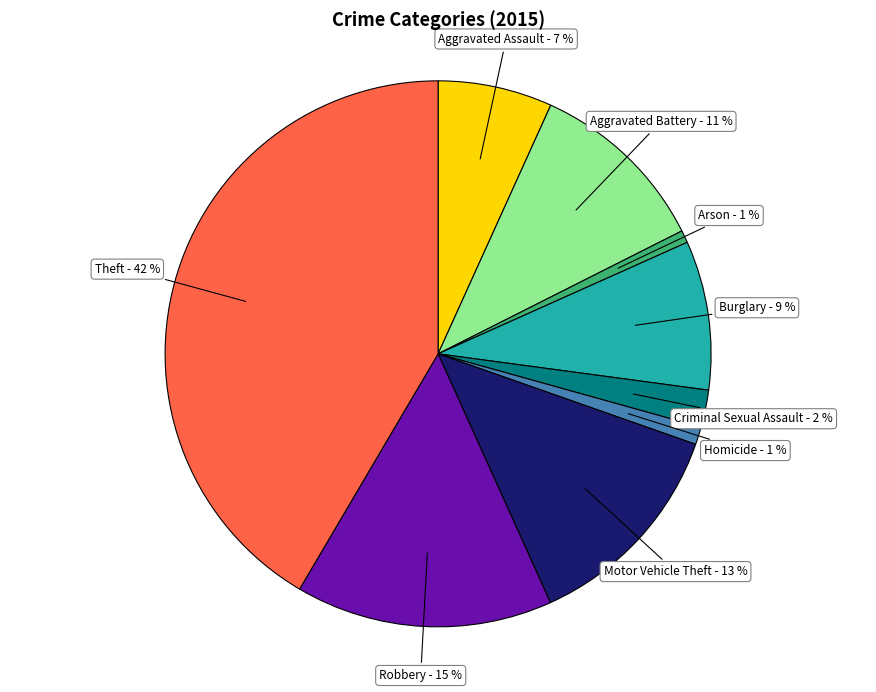

Does any single category account for the majority?

No